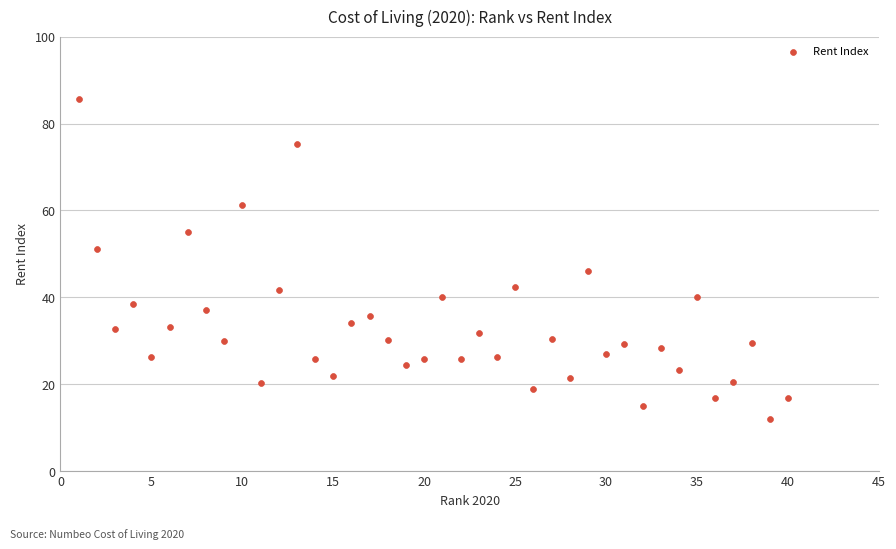

What is the range of X values (max minus min)?

39.0